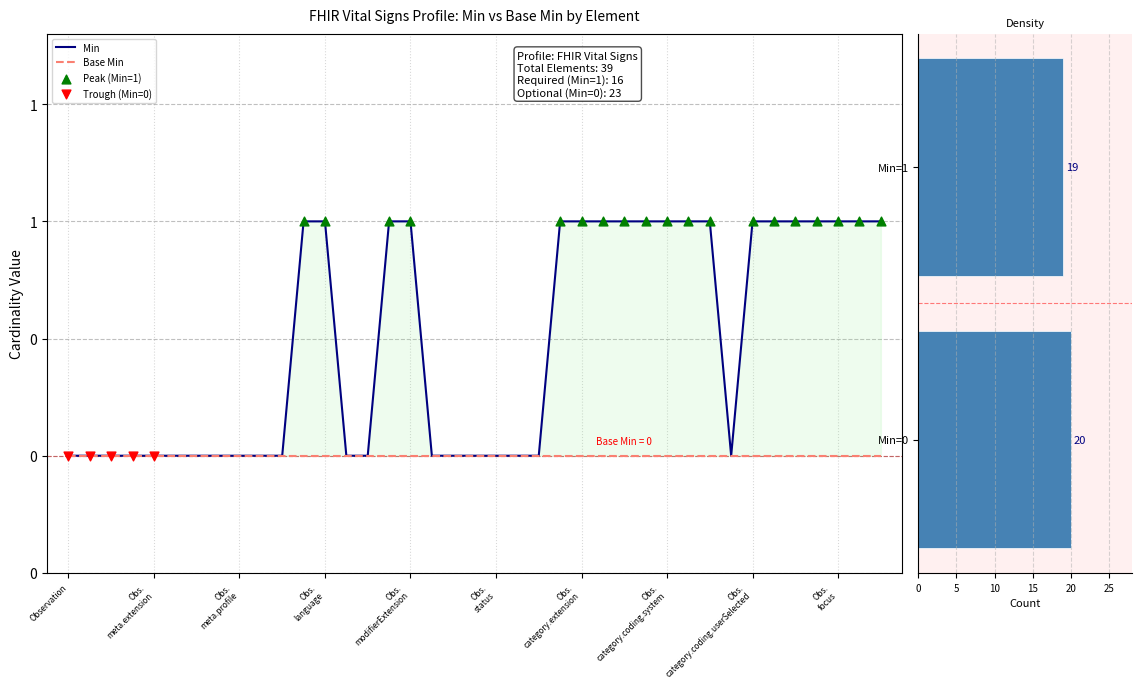

Which has a higher value, Observation.code or Observation.meta.security?

Observation.code